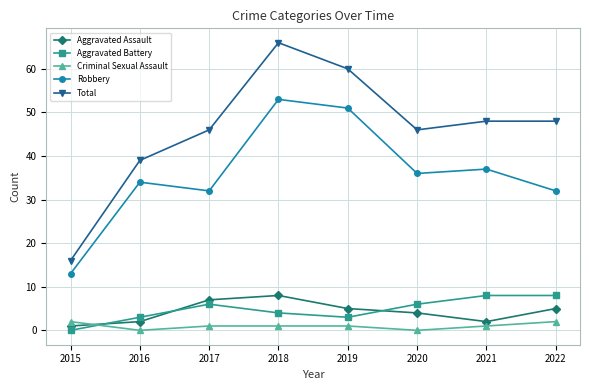

How many Aggravated Assault values are between 2 and 7?

6